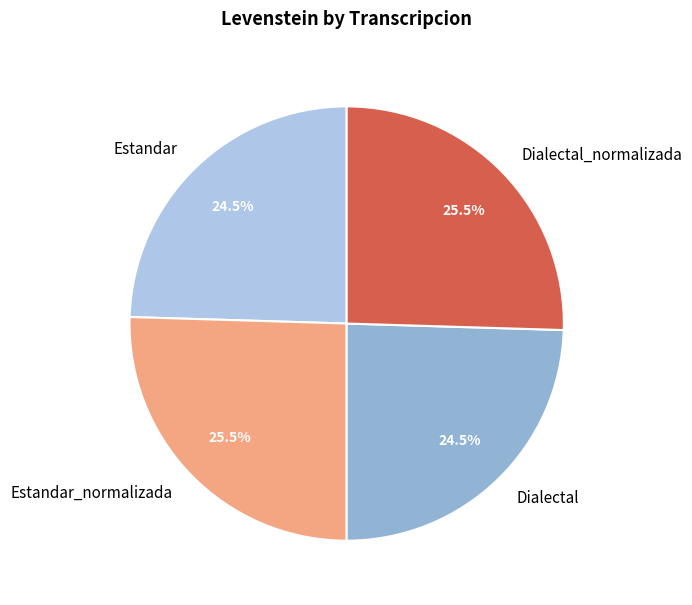

How many slices are in this pie chart?

4